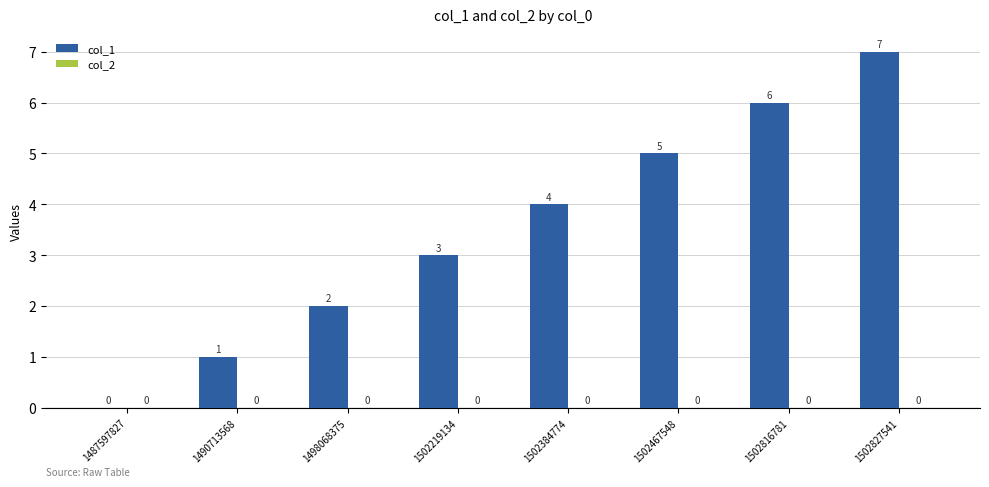

Are the bars grouped side by side (vs. stacked)?

No